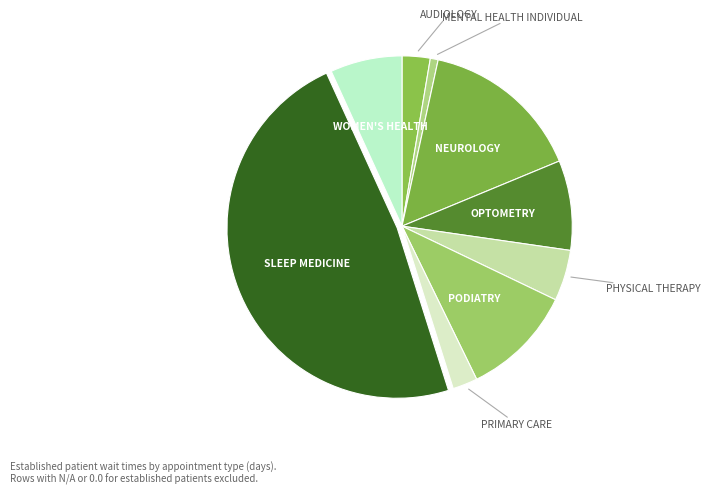

Approximately how many times larger is the value at PRIMARY CARE compared to PHYSICAL THERAPY?

0.5